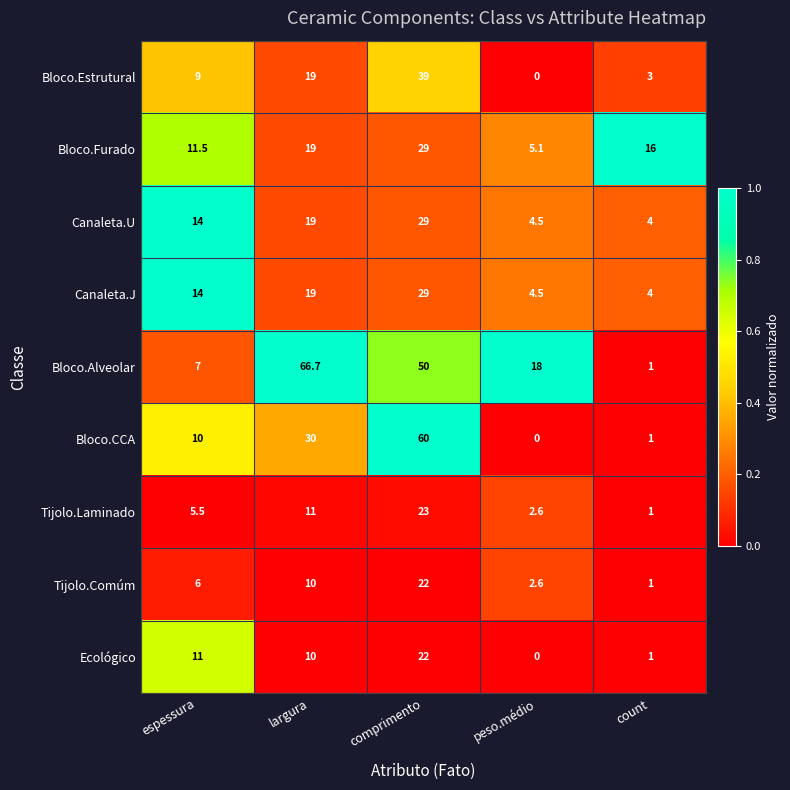

At which category is the sum across all series the highest?

comprimento